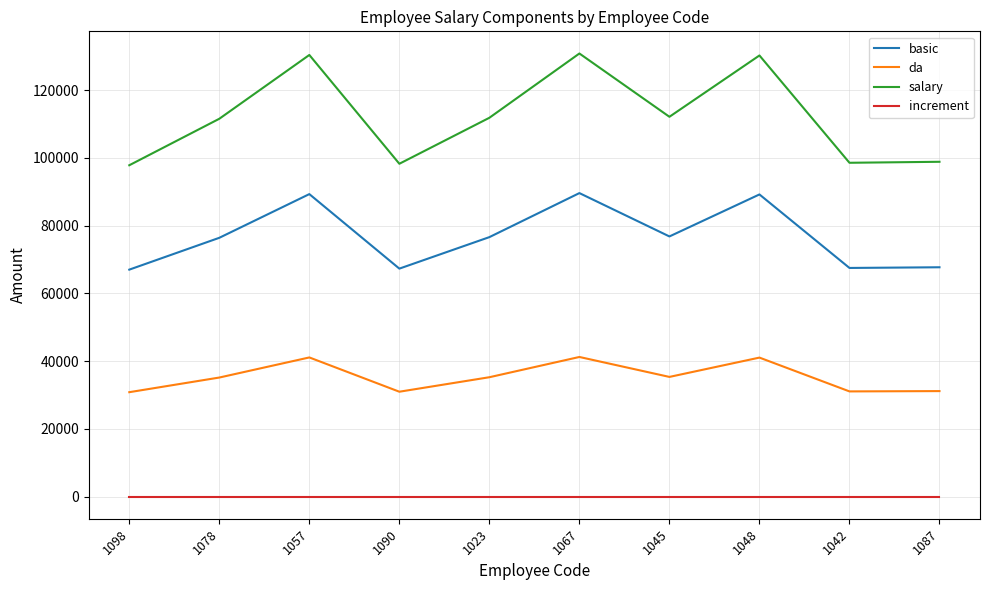

List the series in order of their peak value, lowest first.

increment, da, basic, salary